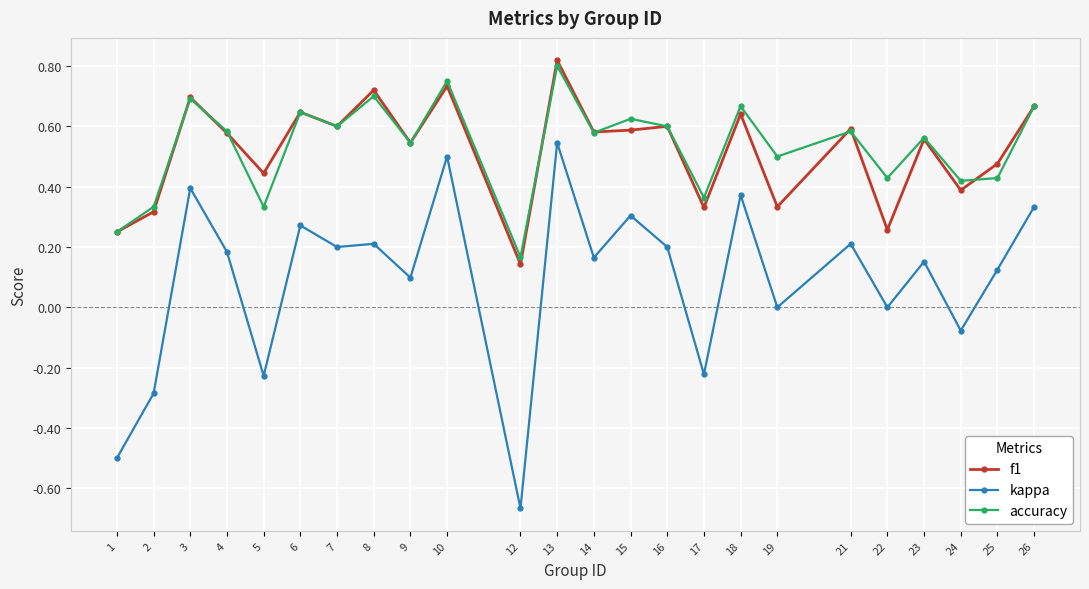

What is the total value across all series at 10?

2.0